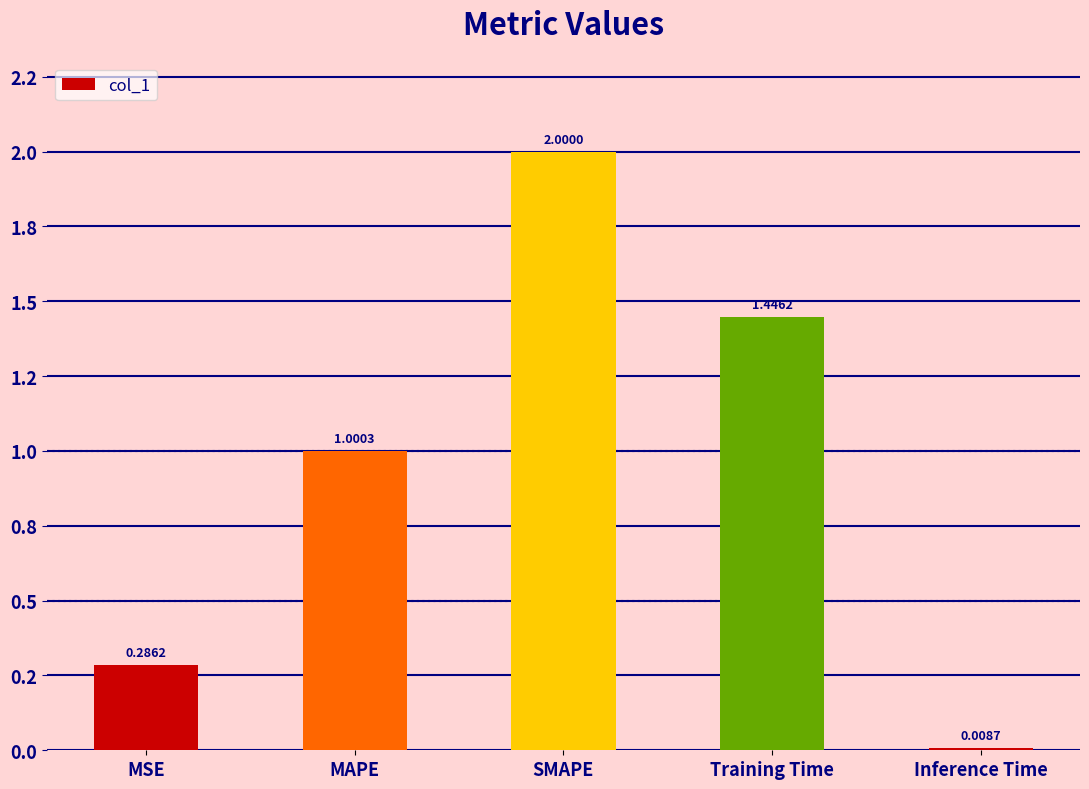

How many bars are there in total?

5